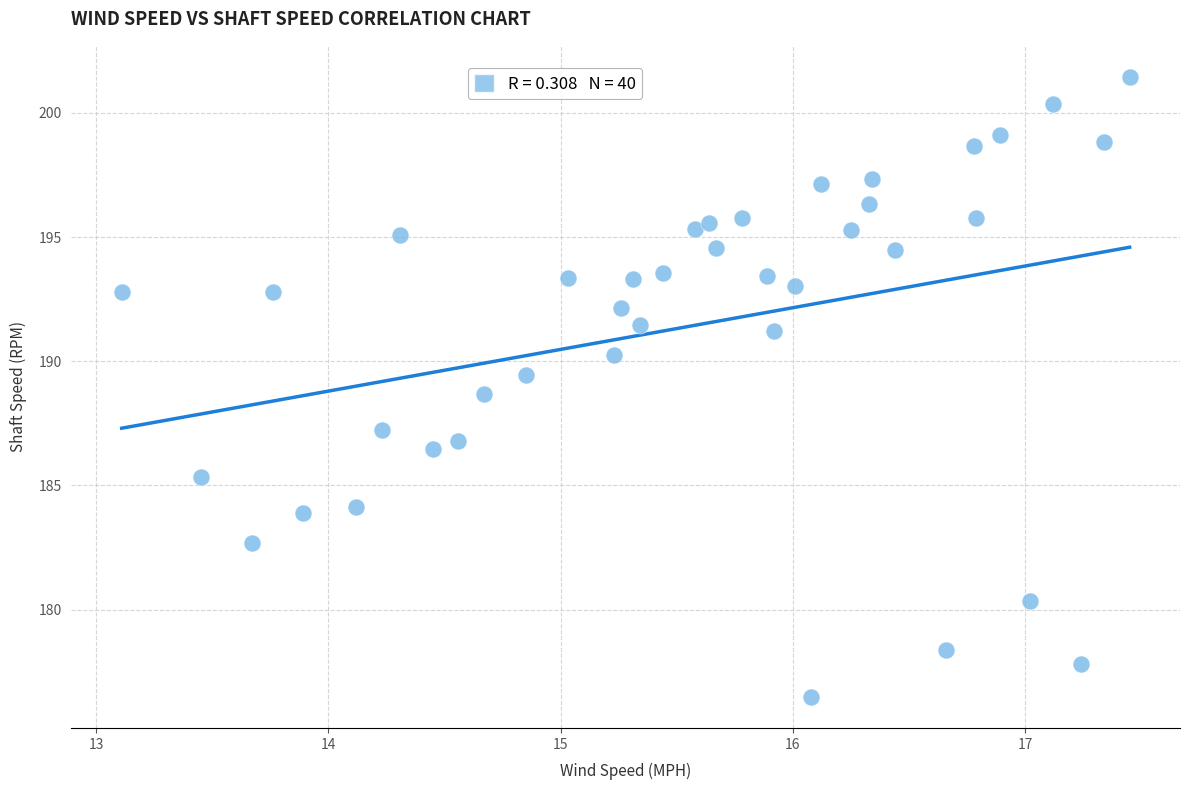

What is the range of X values (max minus min)?

4.3